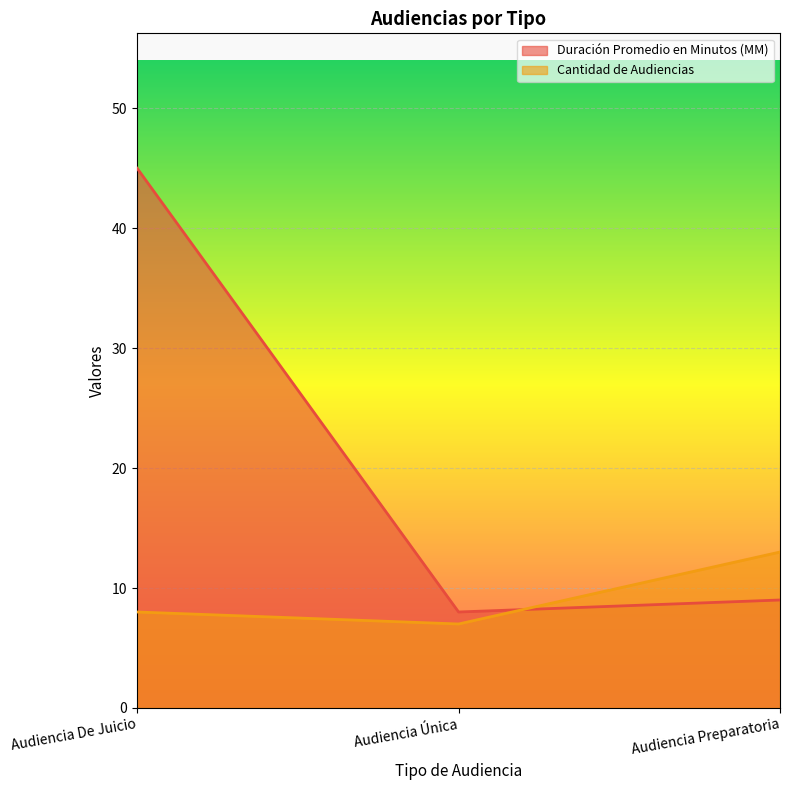

What is the maximum value shown in the chart?

45